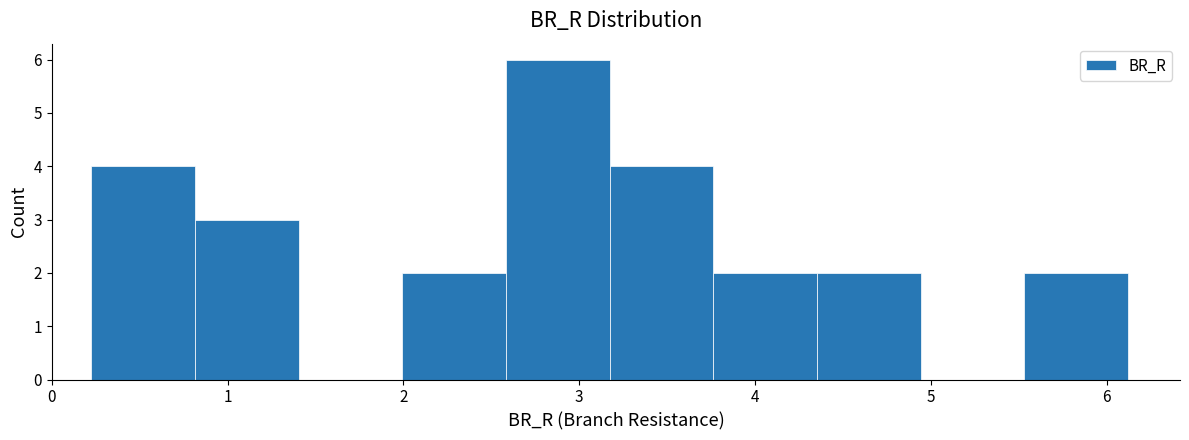

Reading left to right, transcribe this chart: for each bar, give the range it covers on the x-axis and its height. Neither the bar edges nor the heights are printed on the chart, so give them approximately, as read against the axes.

0.2 to 0.8: 4
0.8 to 1.4: 3
1.4 to 2.0: 0
2.0 to 2.6: 2
2.6 to 3.2: 6
3.2 to 3.8: 4
3.8 to 4.4: 2
4.4 to 4.9: 2
4.9 to 5.5: 0
5.5 to 6.1: 2